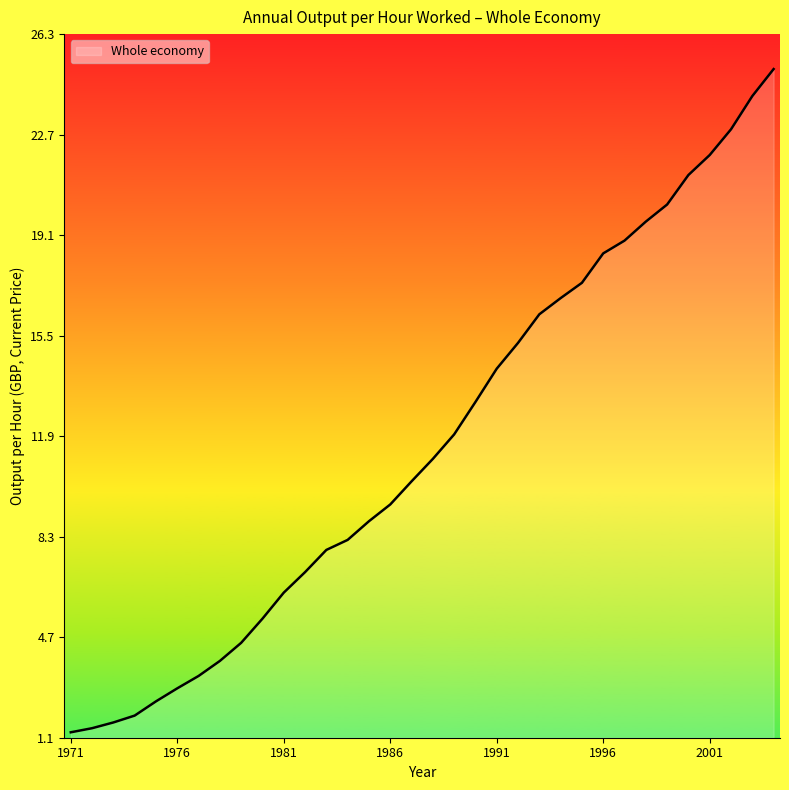

What is the difference between the maximum and minimum values?

23.7